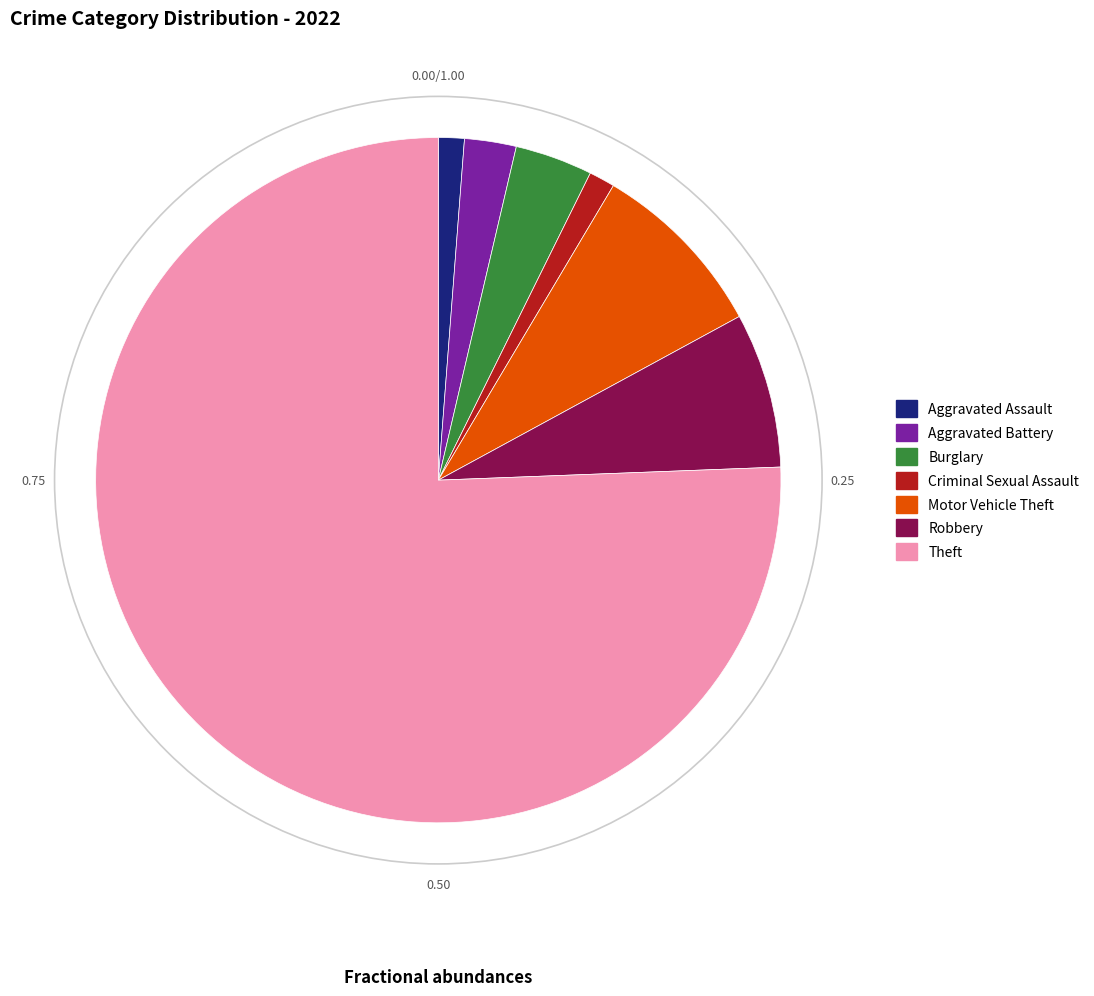

What is the majority slice?

Theft